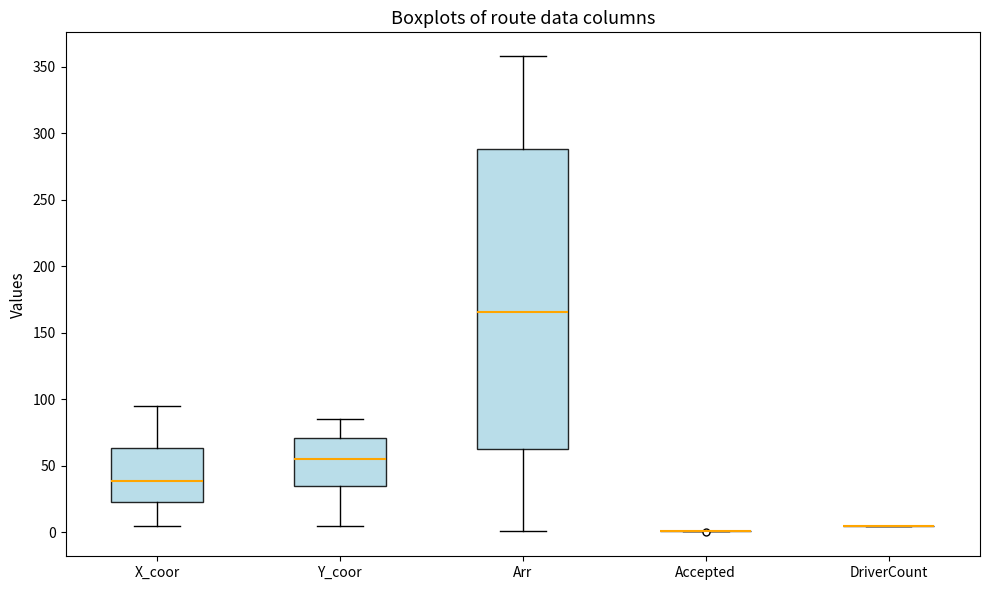

Reading left to right, read every box against the y-axis: the position of its median line, the range the box covers, and the ends of its whiskers. The values are not printed on the chart, so give them approximately, as read against the axis.

X_coor: median 40, box 25 to 65, whiskers 5 to 95
Y_coor: median 55, box 35 to 70, whiskers 5 to 85
Arr: median 165, box 65 to 290, whiskers 0 to 360
Accepted: box collapsed to a line at 0, whiskers 0 to 0
DriverCount: box collapsed to a line at 5, whiskers 5 to 5